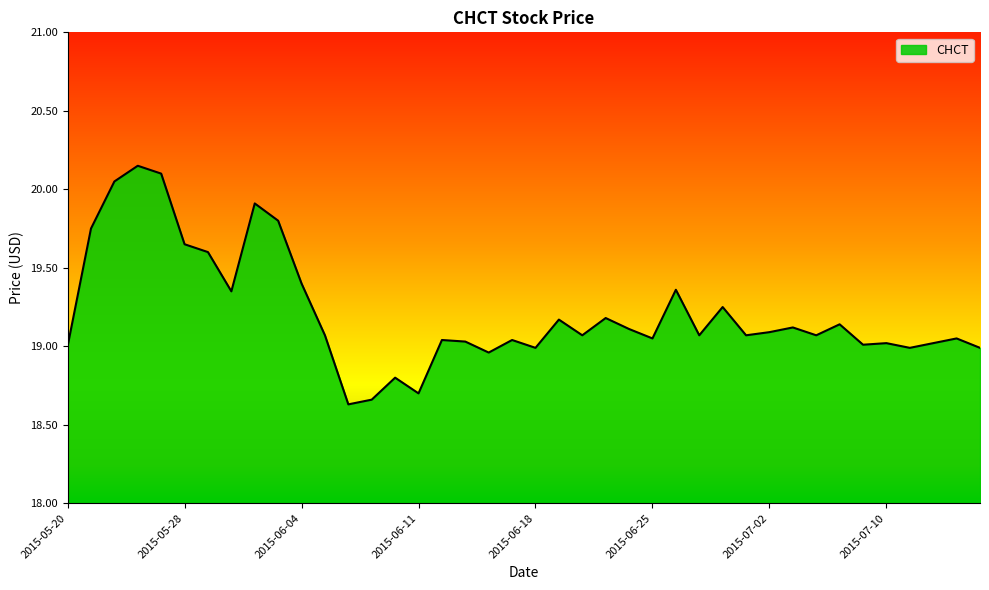

What is the minimum value shown in the chart?

18.6